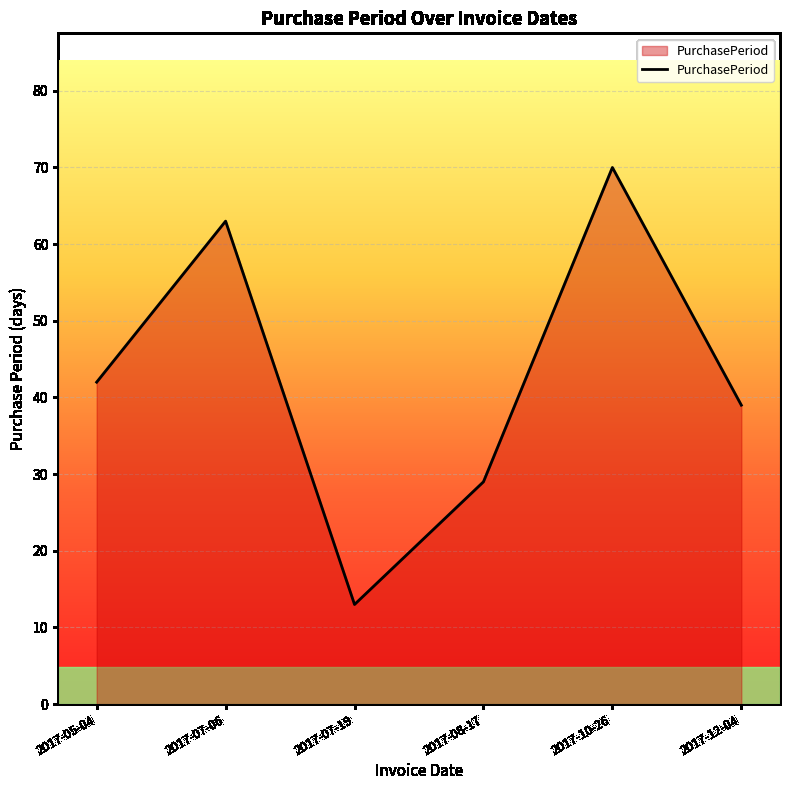

List the labels in order of value, largest first.

2017-10-26, 2017-07-06, 2017-05-04, 2017-12-04, 2017-08-17, 2017-07-19